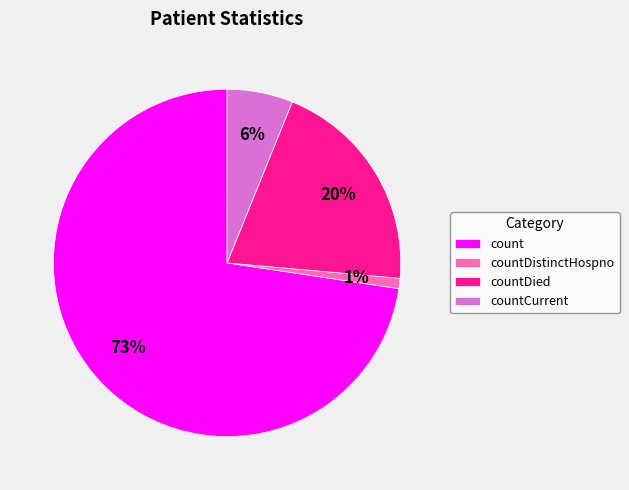

To the nearest percent, what is the difference between the largest and smallest slice percentages?

72%